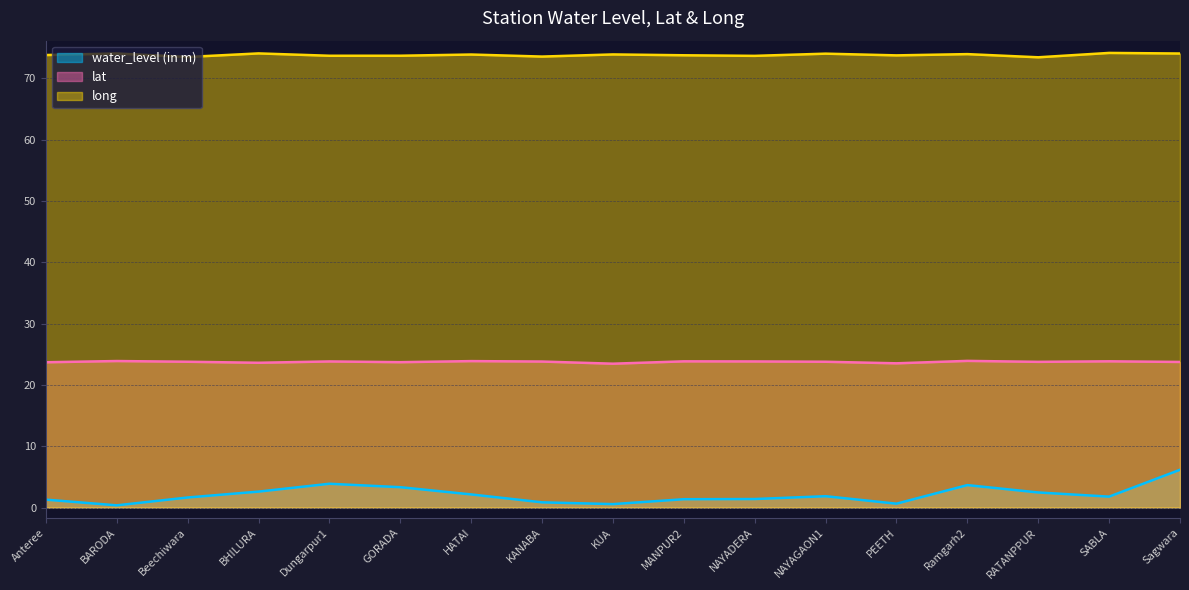

At which category does water_level (in m) reach its first local peak?

Dungarpur1